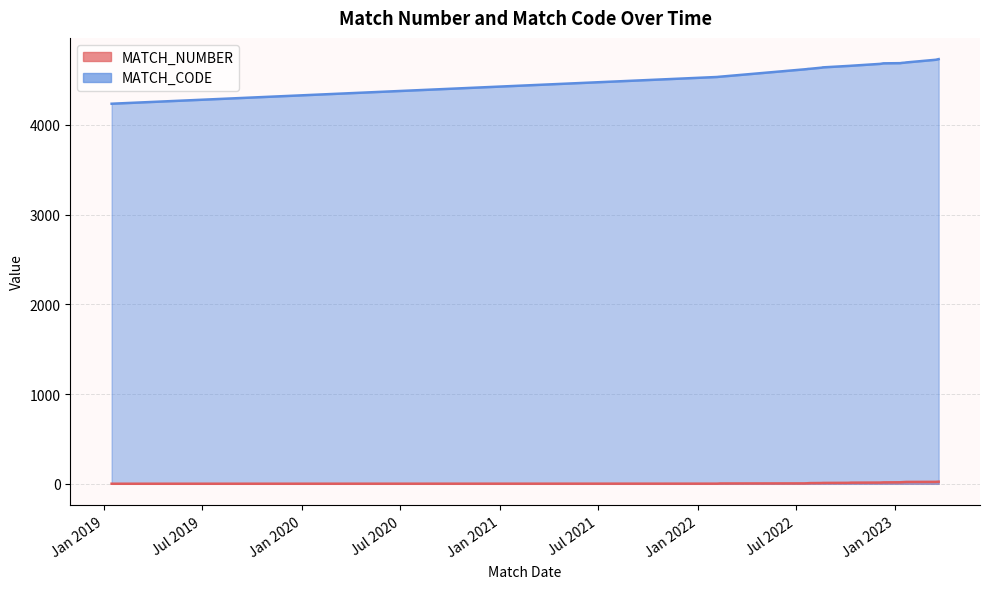

Which has a higher value, 22/03/2023 or 15/01/2019?

22/03/2023